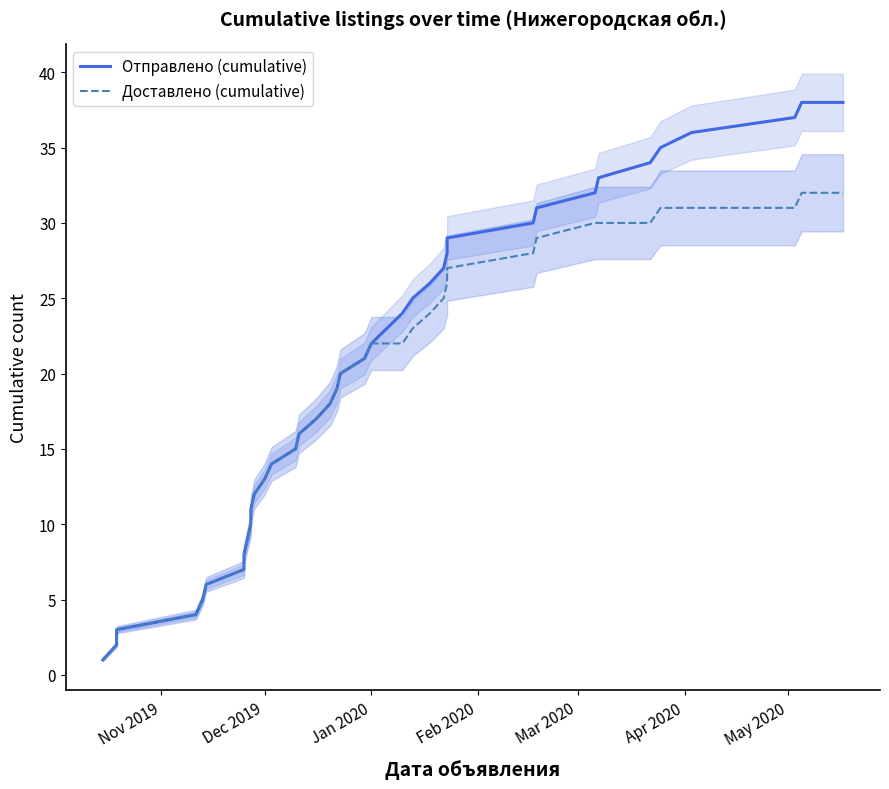

The value of Доставлено (cumulative) at Dec 2019 is 19. True or false?

False